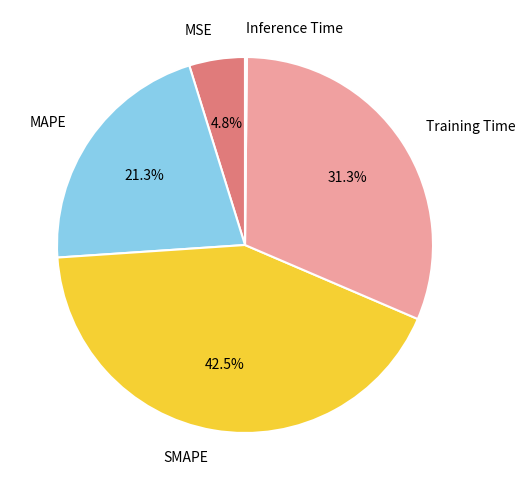

What is the smallest slice in the pie chart?

Inference Time